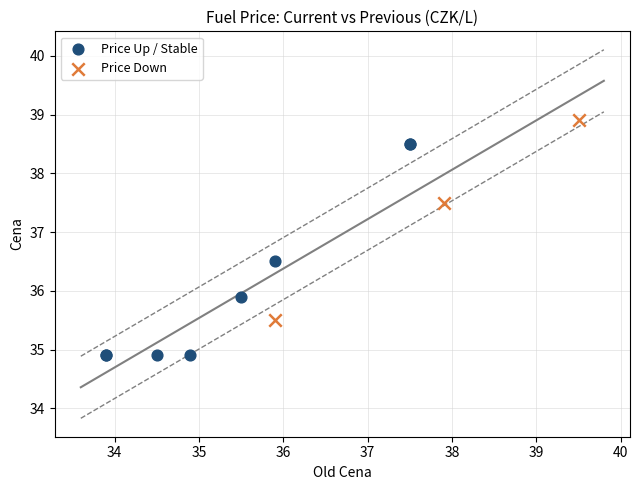

Which series contains the lowest Y value?

Price Up / Stable